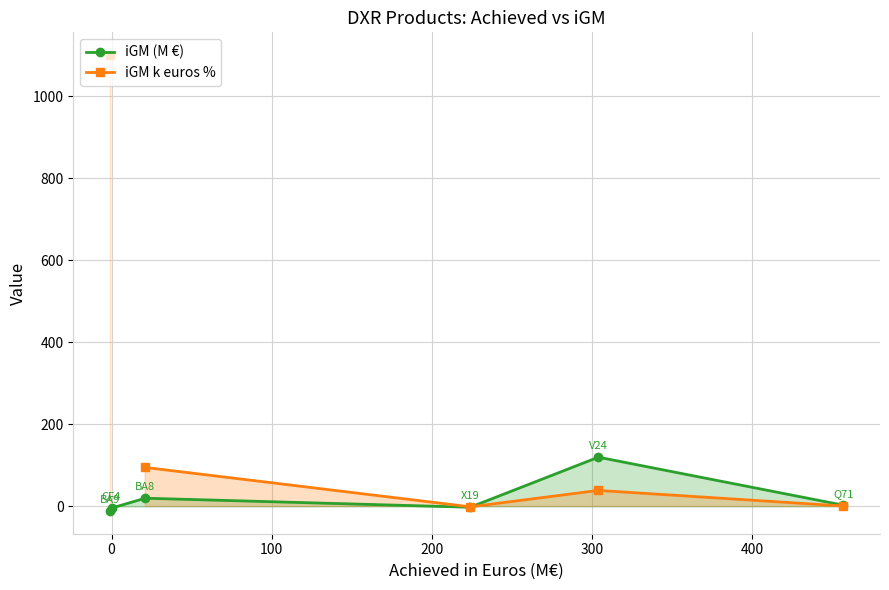

True or false: iGM (M €) has more than 0 points higher than both neighbors.

True